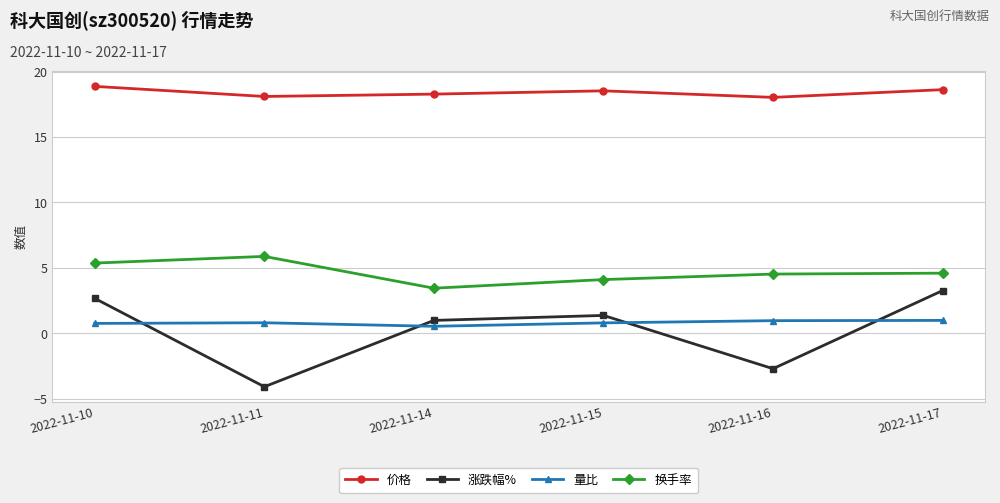

Which series has the widest spread of values?

涨跌幅%